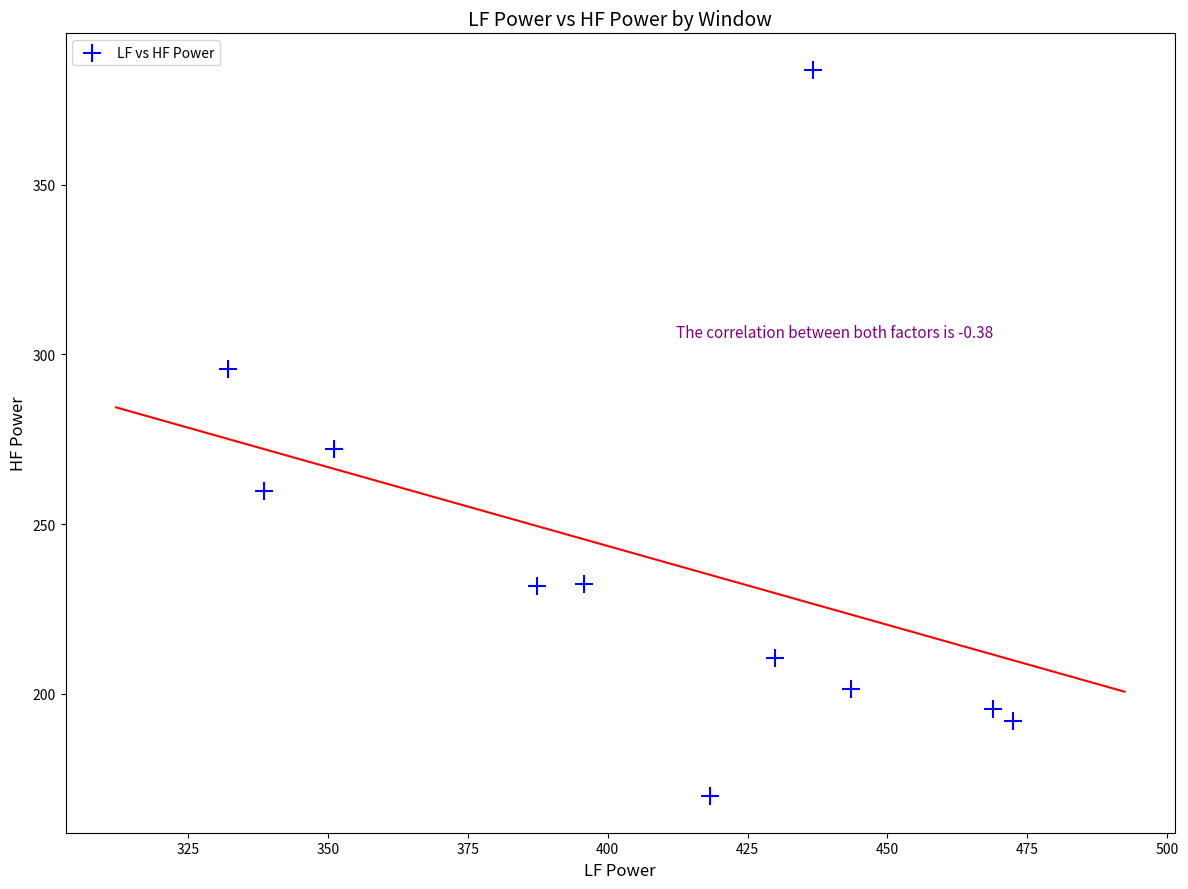

What Y value in the scatter plot is closest to 276?

272.2